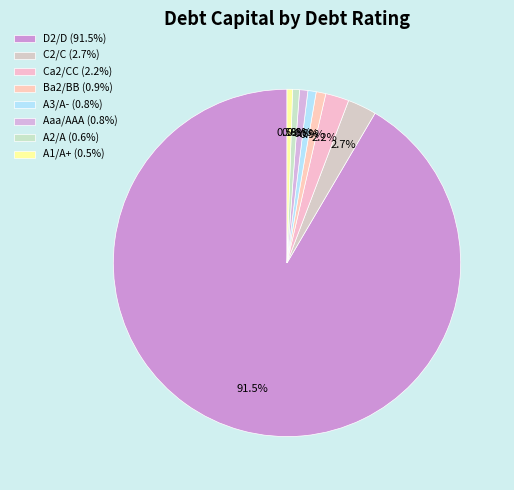

Which category has the biggest portion of the pie?

D2/D (91.5%)